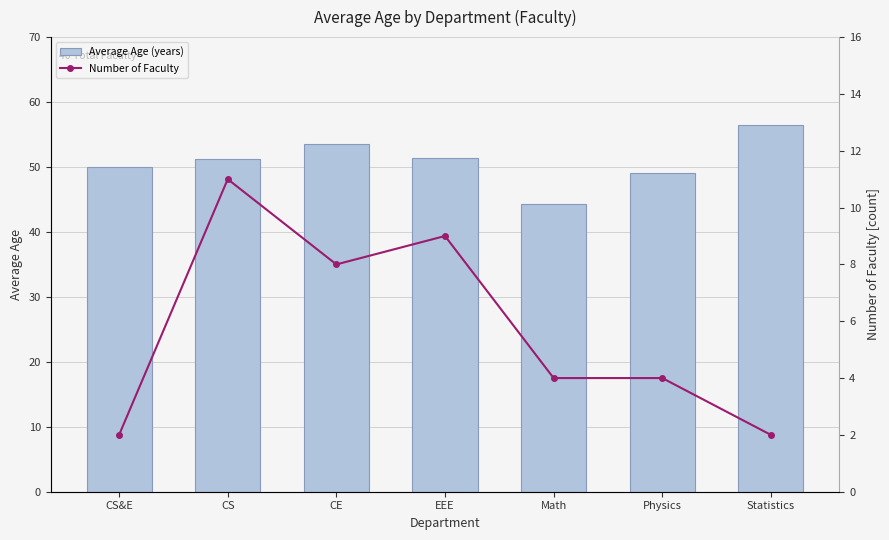

What are all the series names shown in the legend?

Average Age (years), Number of Faculty